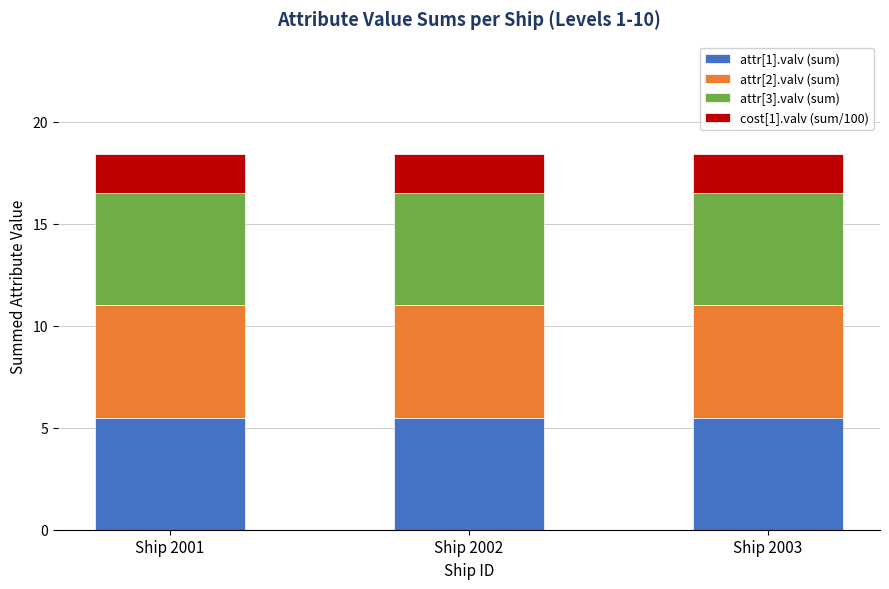

What is the total value across all series at Ship 2002?

18.4